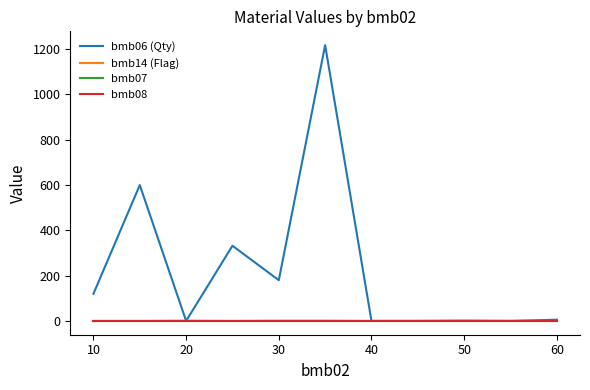

Which series has the largest range (max minus min)?

bmb06 (Qty)